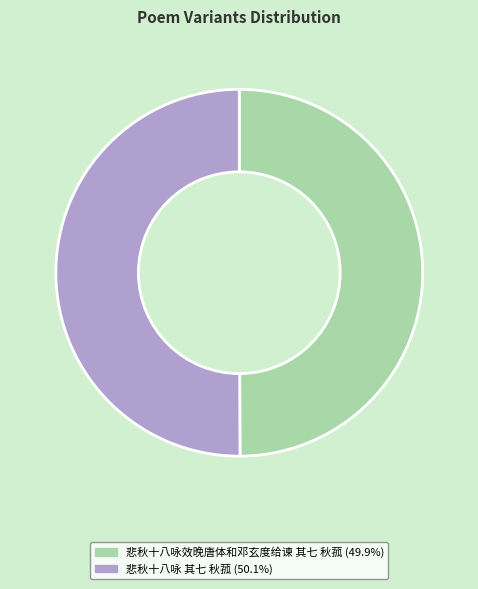

True or false: 悲秋十八咏效晚唐体和邓玄度给谏 其七 秋菰 accounts for 50% of the total.

True